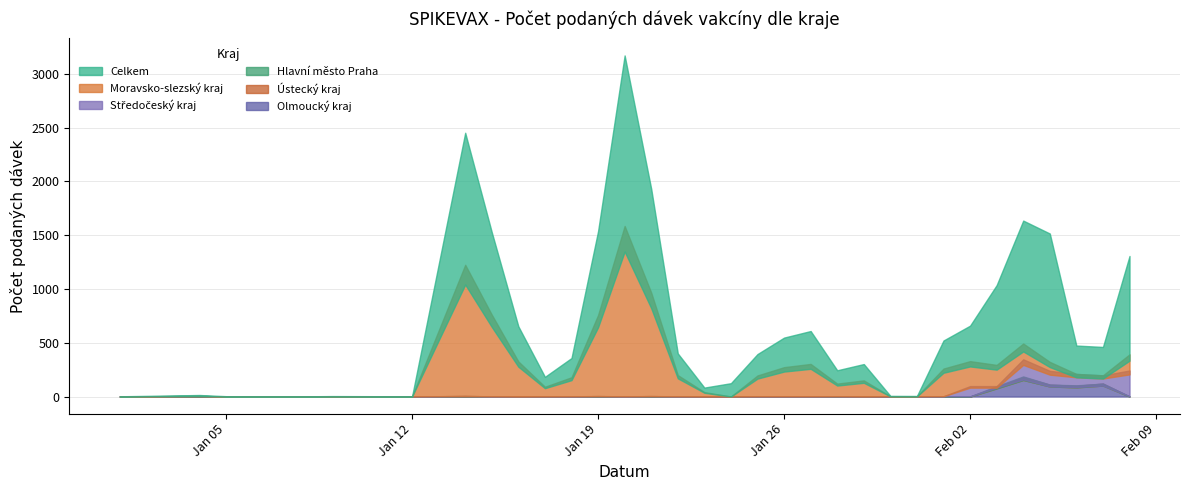

The value of Olmoucký kraj at 16.01.2021 is 0. True or false?

True